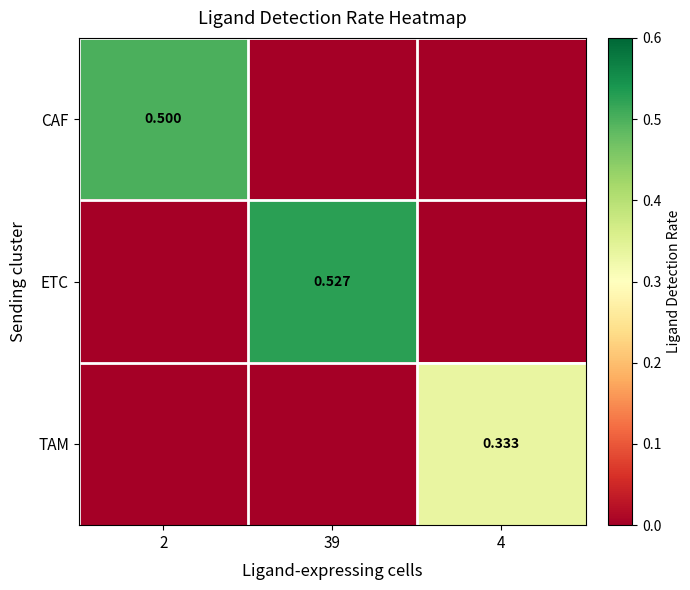

What is the sum of the ETC values at 39 and 4?

0.5